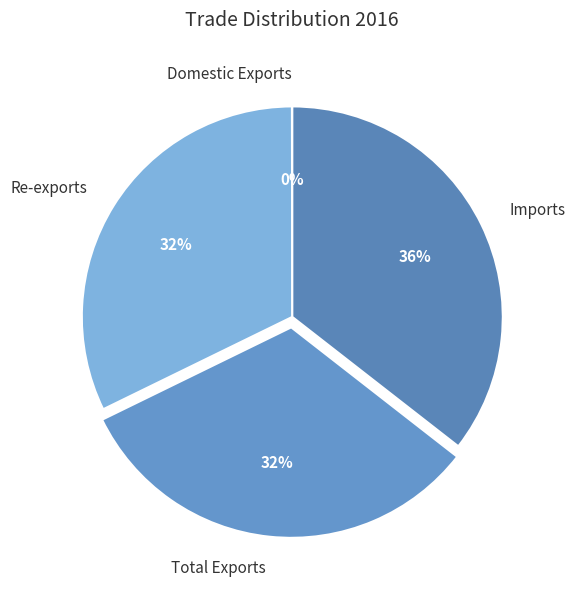

Between Imports and Total Exports, which is larger?

Imports